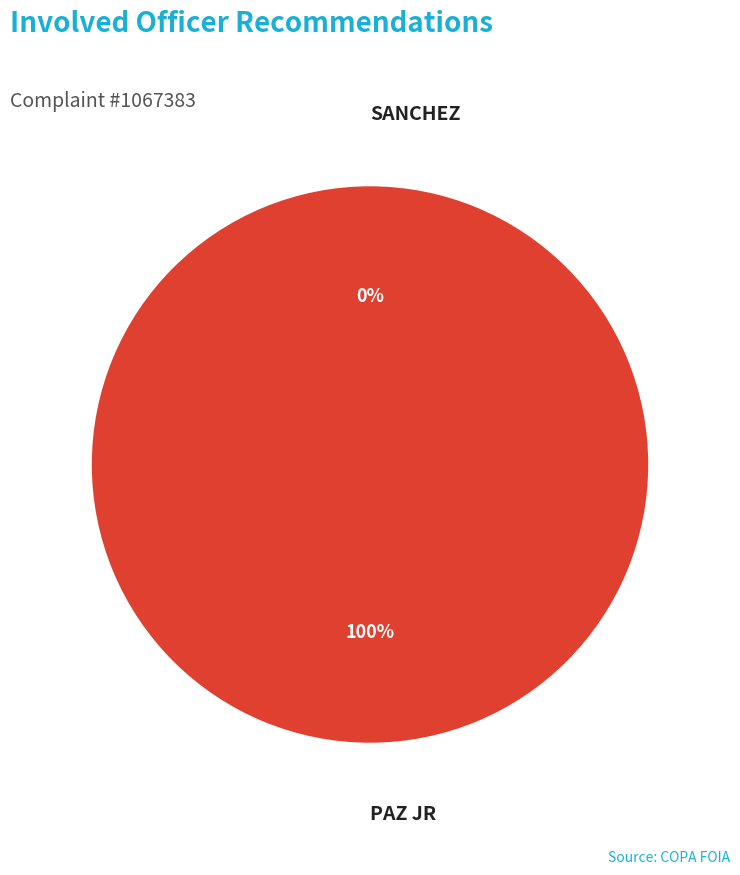

What percentage is the PAZ JR slice, to the nearest percent?

100%